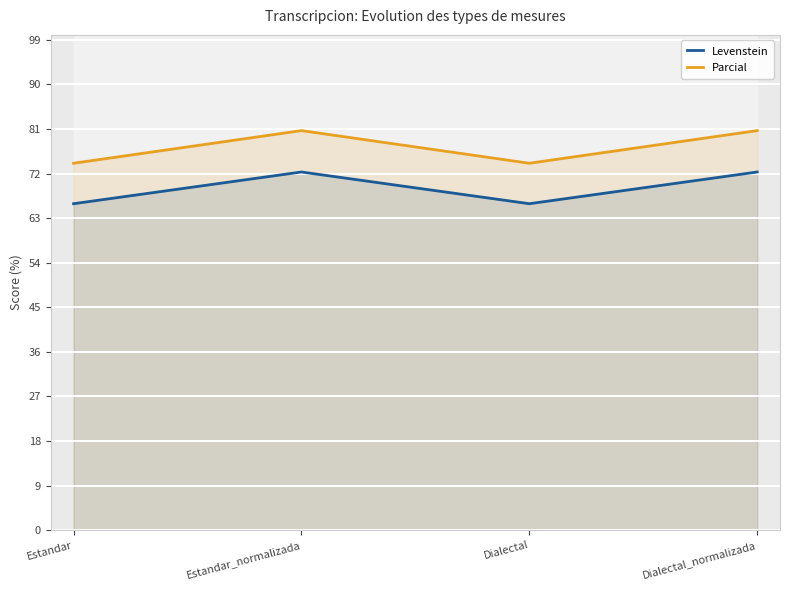

Is it true that Parcial equals 22.9 at Estandar?

False